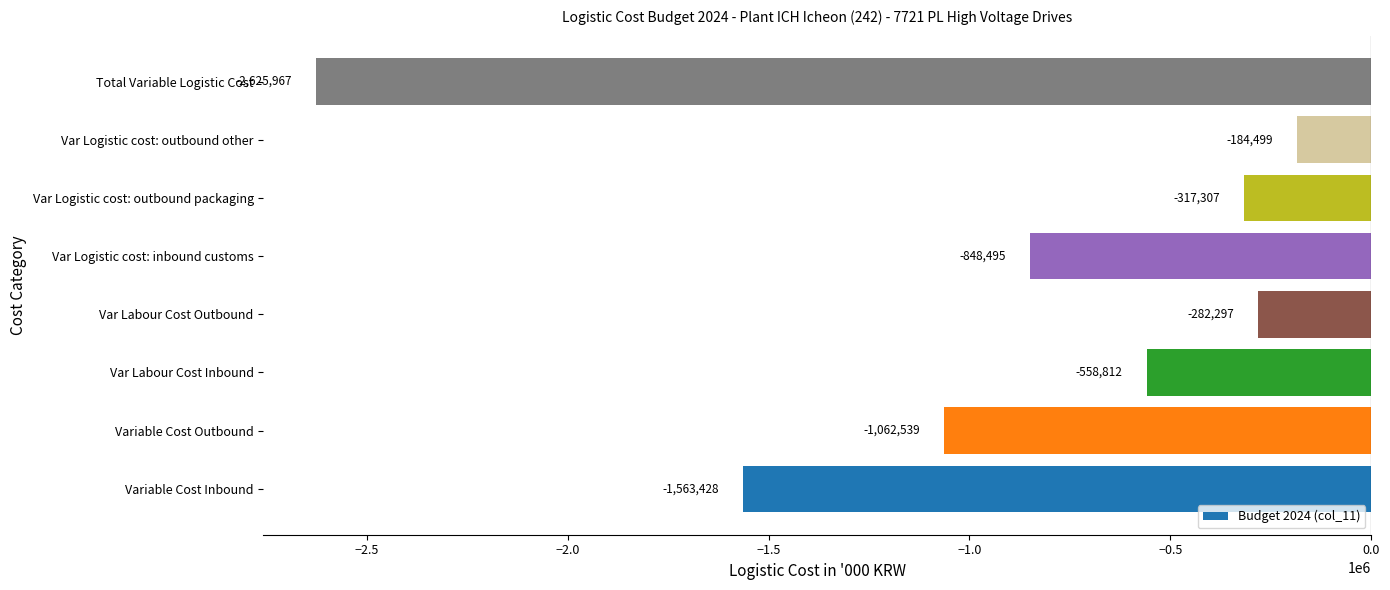

True or false: the data shows -184499.4 at Var Logistic cost: outbound other.

True